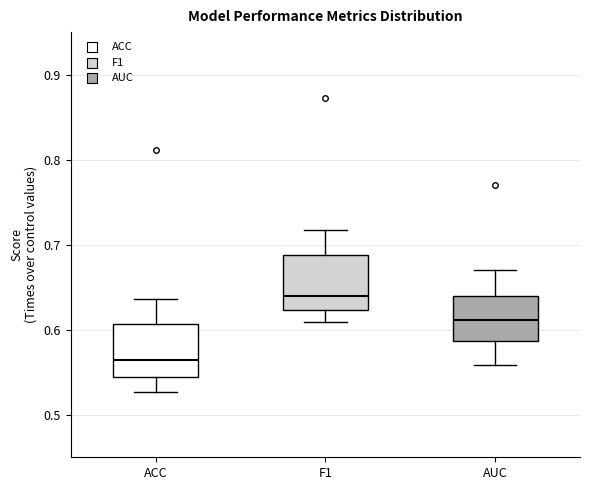

Which box's median line is the highest?

F1